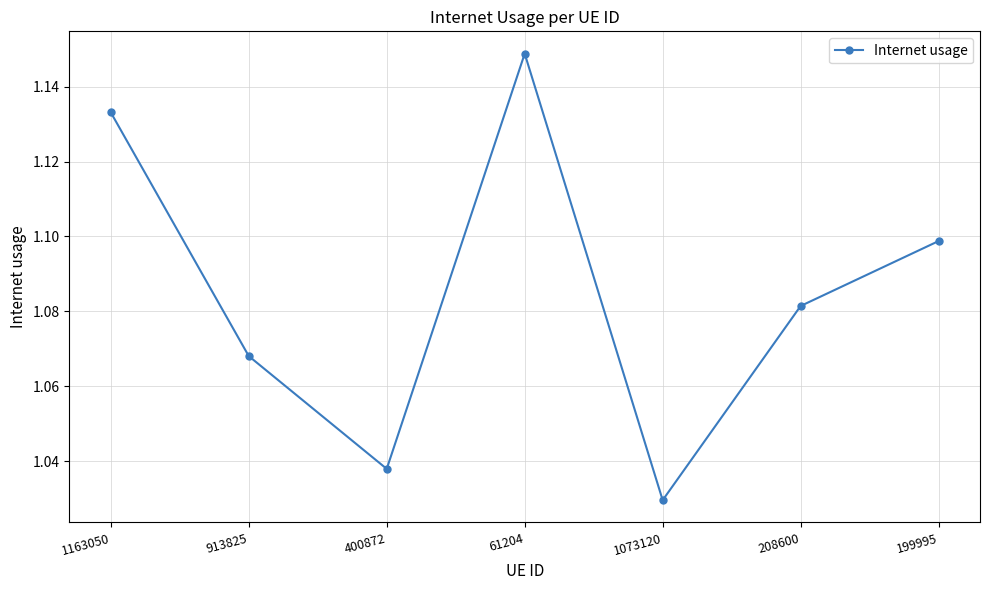

How many interior local valleys (lower than both neighbors) does the data have?

2